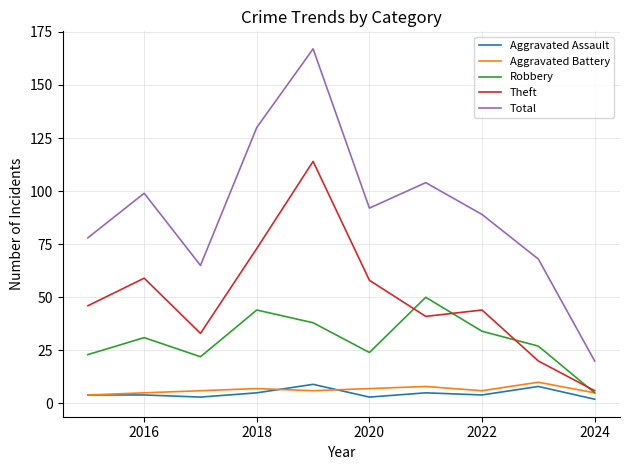

Which series has the largest total across all categories?

Total